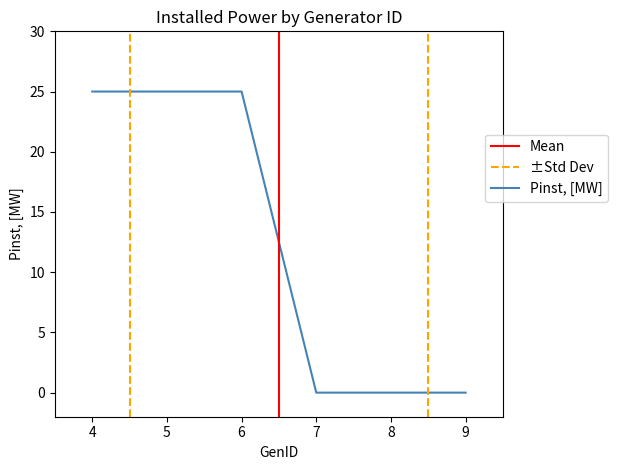

What is the difference between the values at 7 and 5?

25